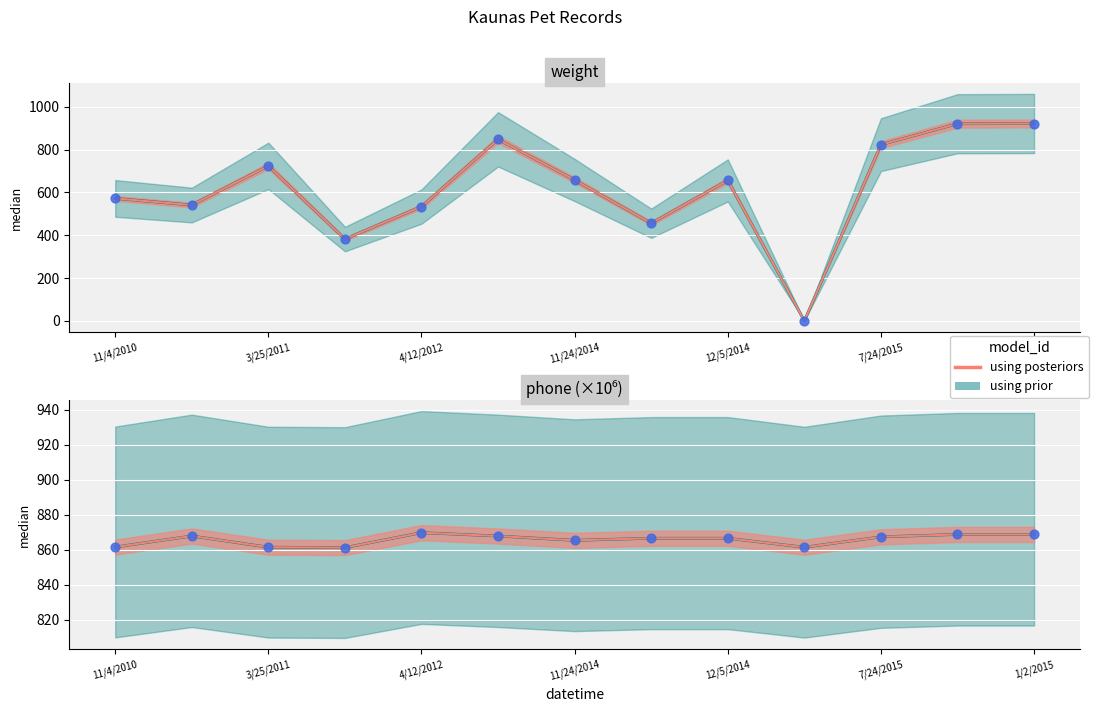

Which series has the widest spread of Y values?

Weight